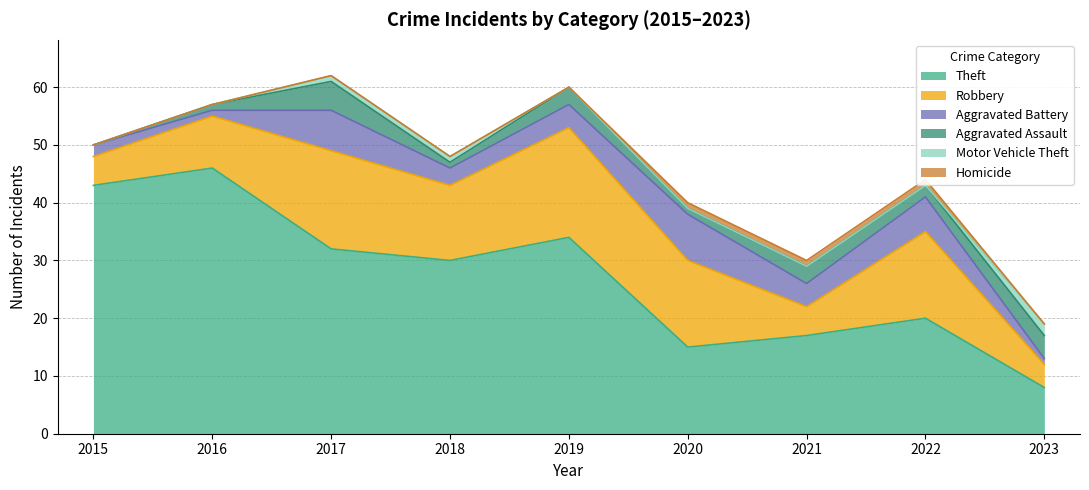

What is the highest value of the Robbery series?

19